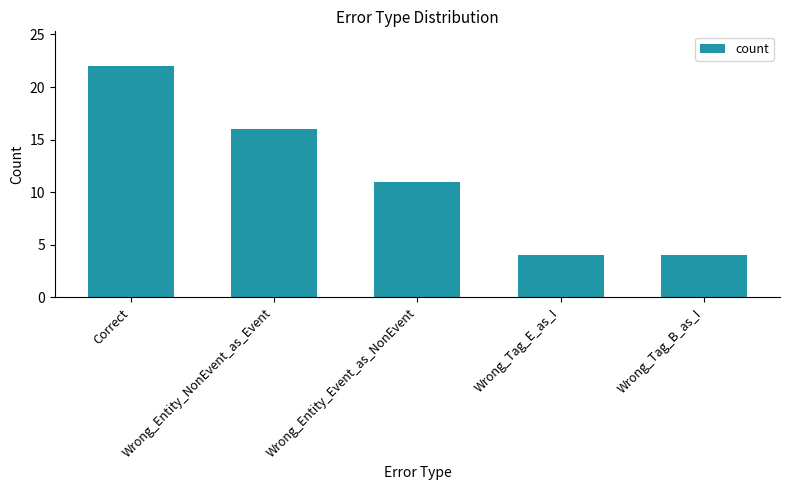

What is the greatest value displayed?

22